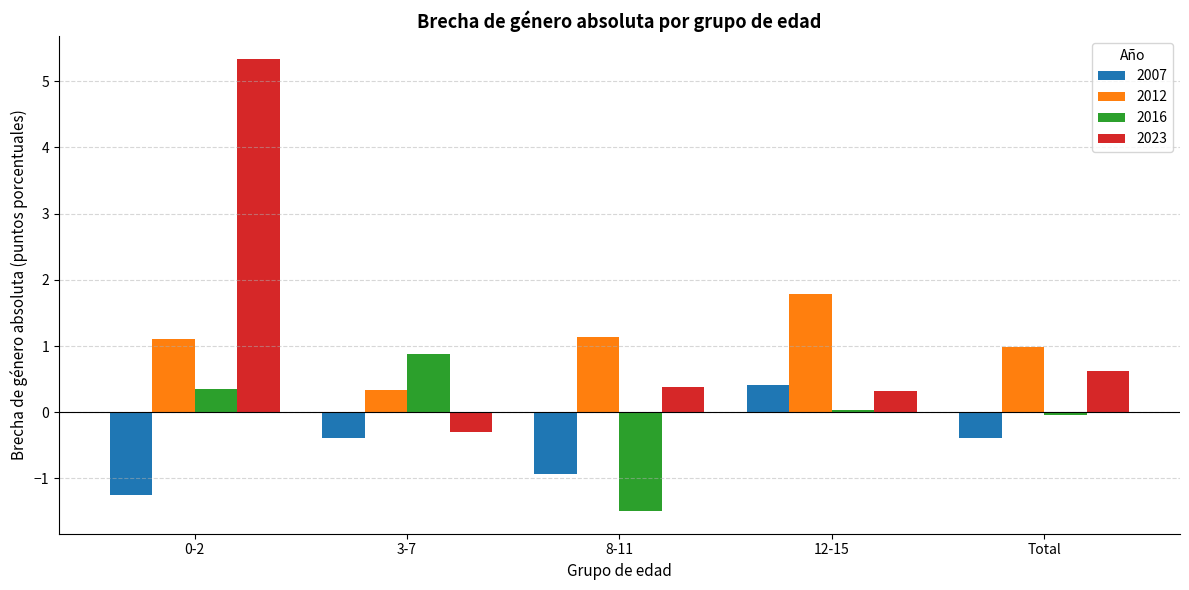

How many negative values does the 2007 series have?

4